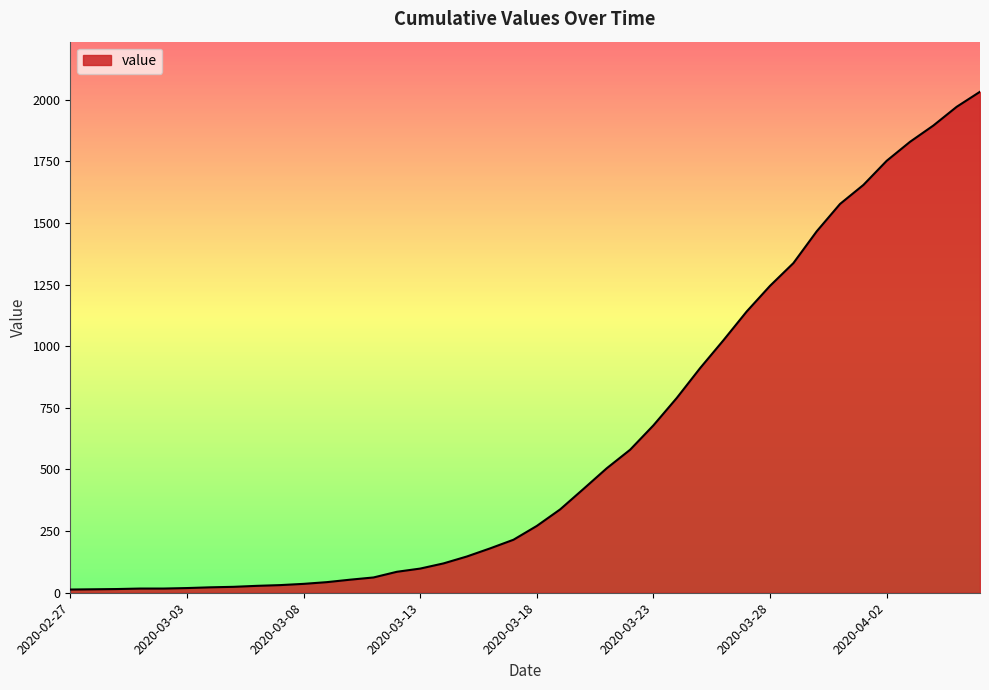

What is the greatest value displayed?

2032